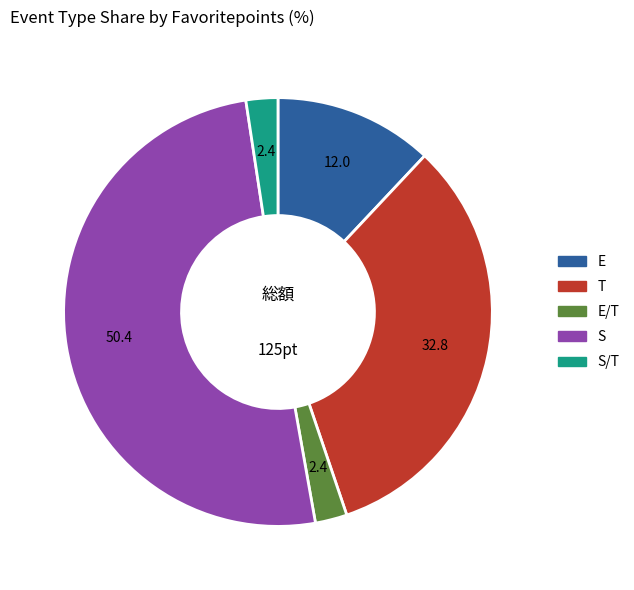

Is there a majority slice in this chart?

Yes